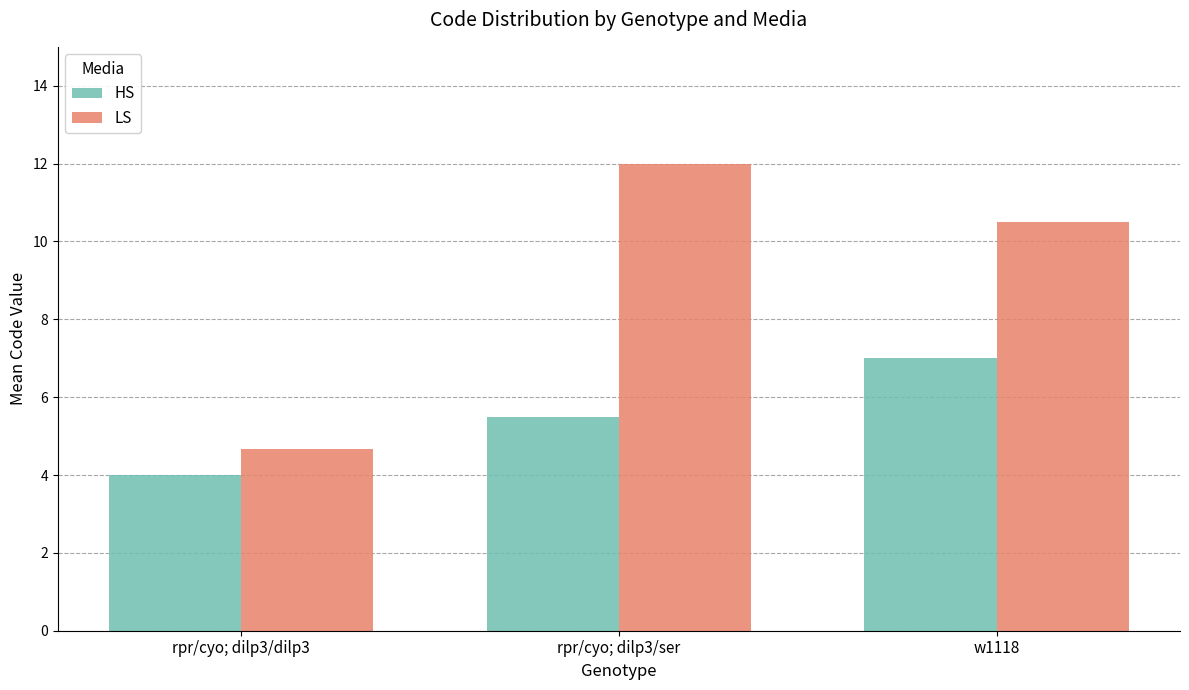

True or false: HS has a value of 4.0 at rpr/cyo; dilp3/dilp3.

True